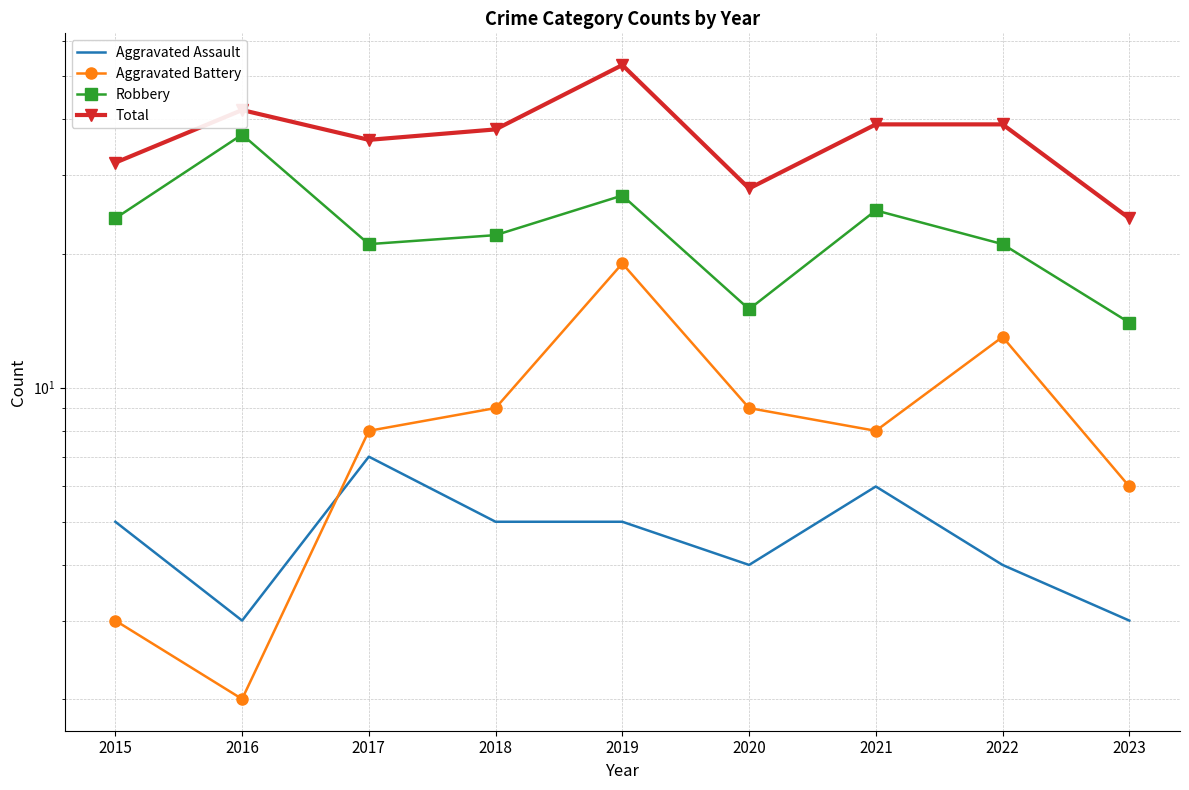

What is the sum of the Total values at 2015 and 2023?

56